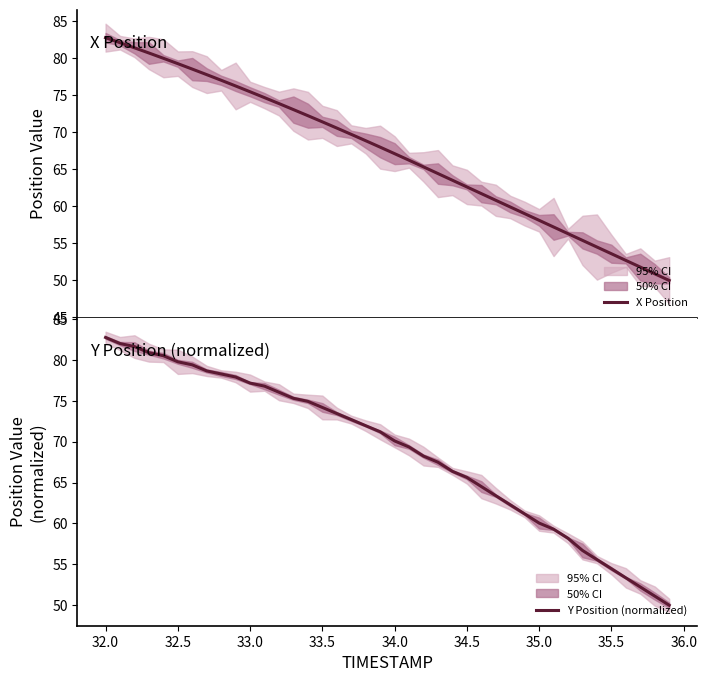

What is the highest value of the Y Position (normalized) series?

82.7